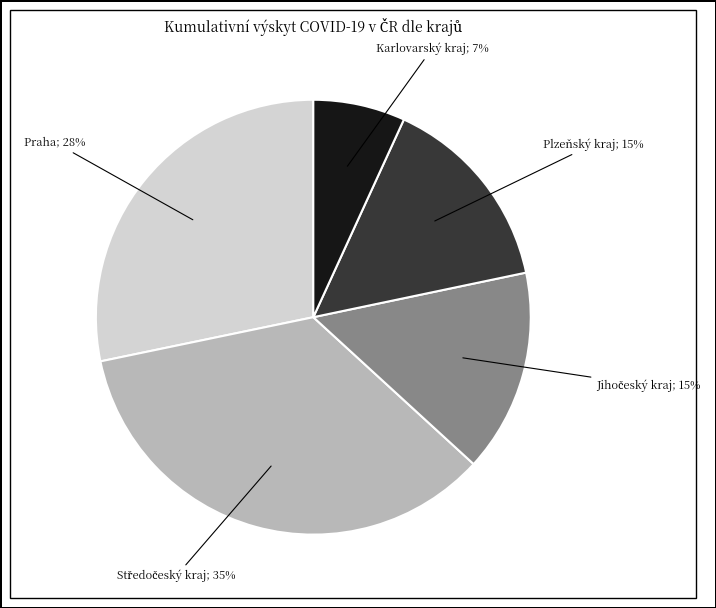

To the nearest percent, what is the average slice percentage?

20%